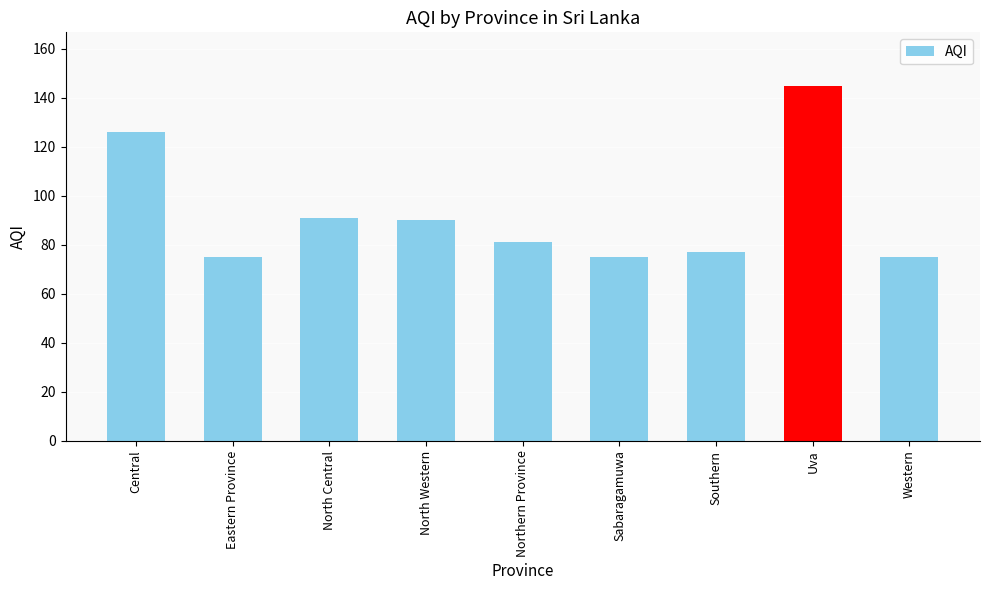

What is the value of the 6th bar from the left?

75